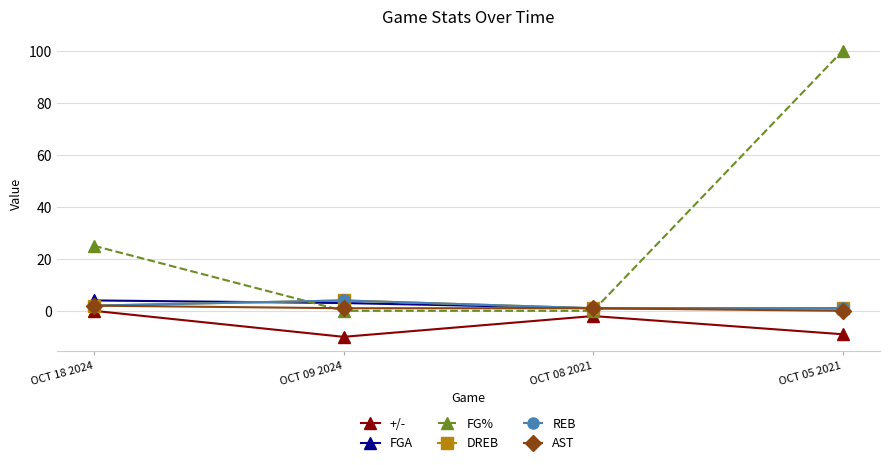

Reading right to left, list all the values displayed in this chart.

+/-: -9	-2	-10	0
FGA: 1	1	3	4
FG%: 100	0	0	25
DREB: 1	1	4	2
REB: 1	1	4	2
AST: 0	1	1	2